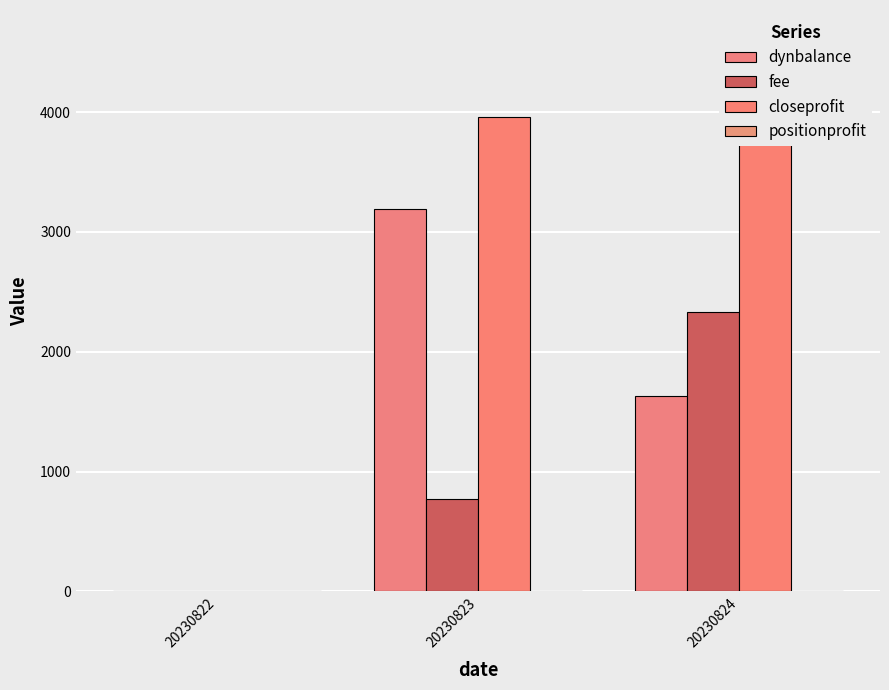

How many values in the dynbalance series are below 1628?

1